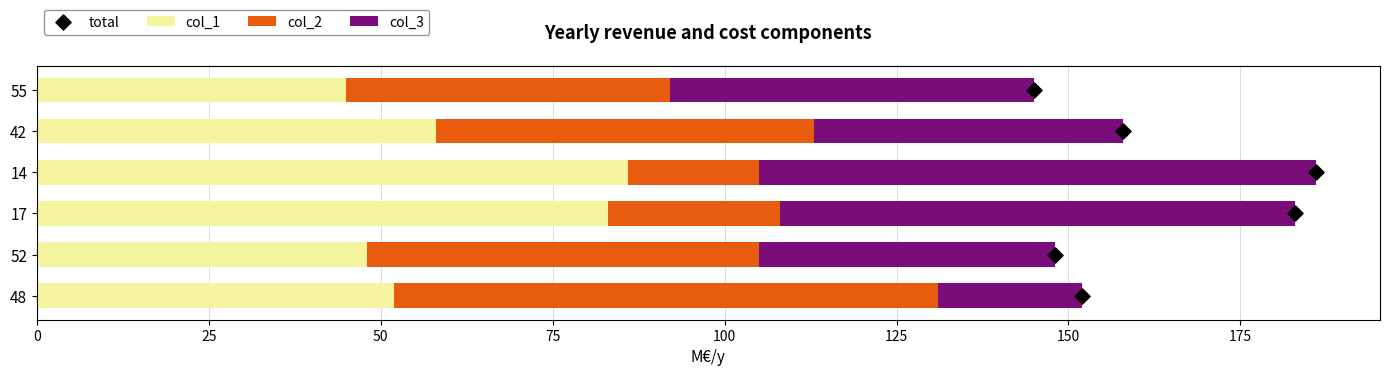

The col_1 series shows 86 at 14. True or false?

True